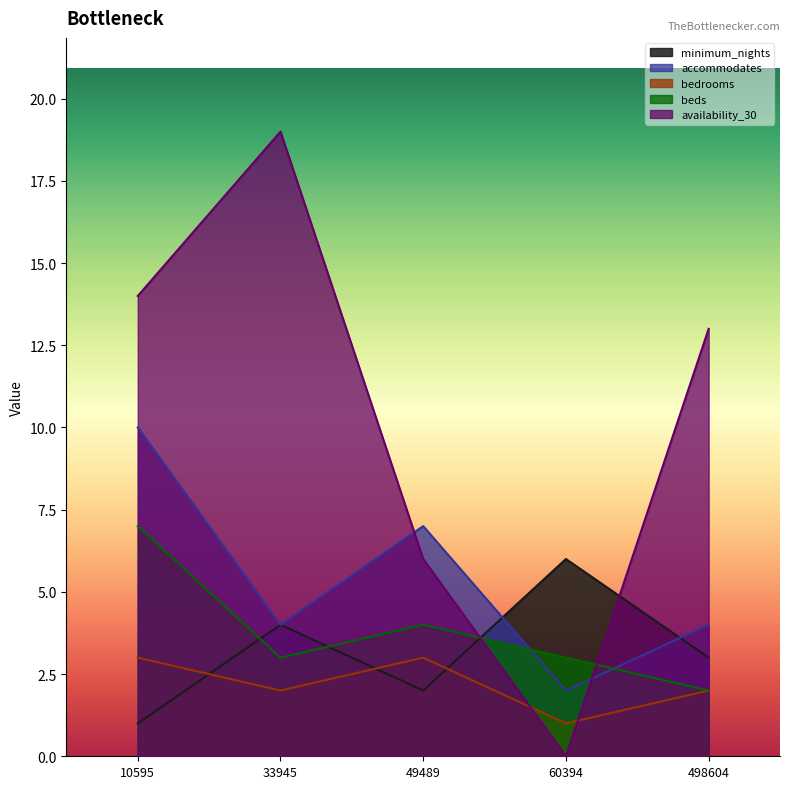

What is the greatest value displayed?

19